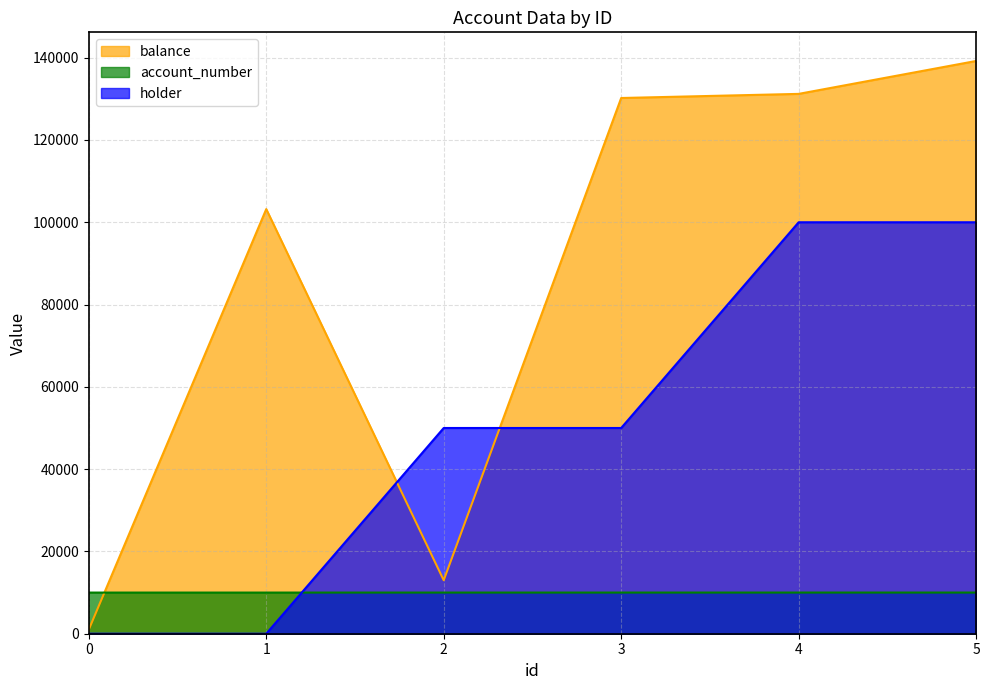

What is the difference between the maximum and minimum values in the holder series?

100000